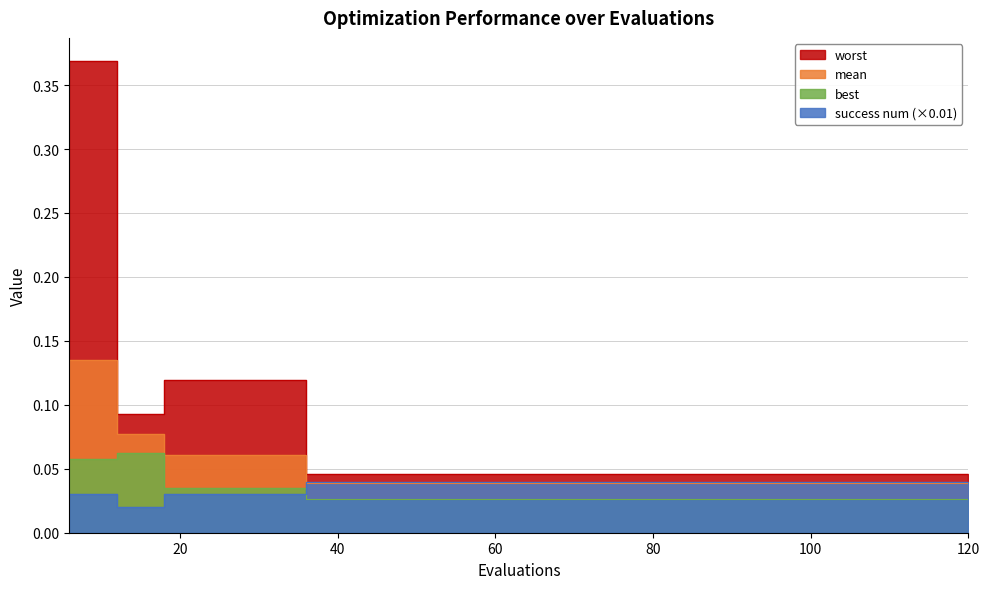

Rank the series by their maximum value, from lowest to highest.

success num, best, mean, worst